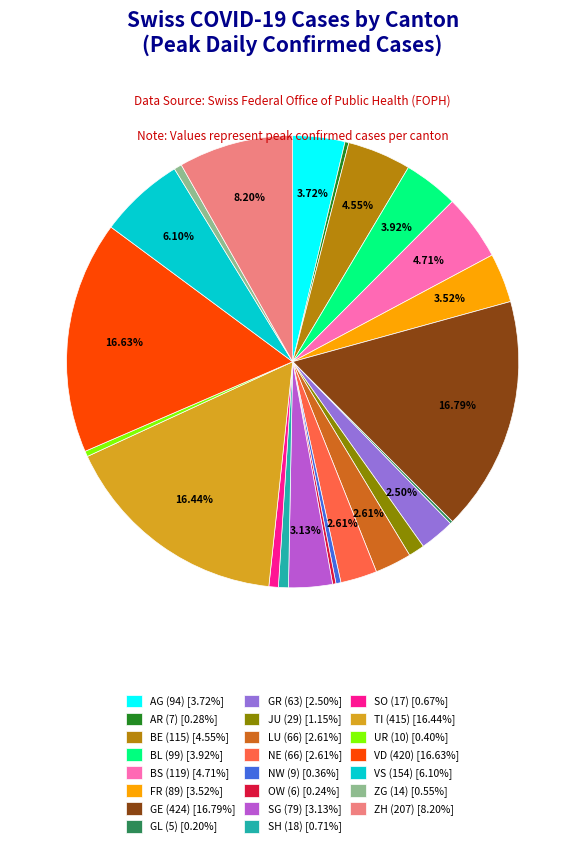

Between GE (424) [16.79%] and BL (99) [3.92%], which is larger?

GE (424) [16.79%]